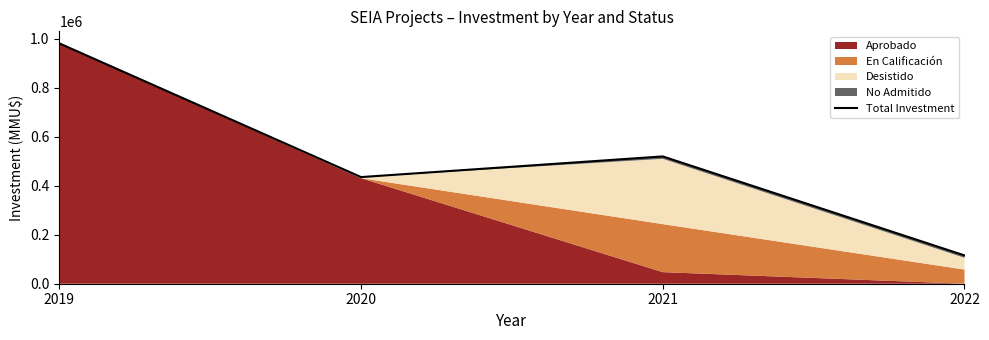

At which label is the value closest to 548135?

2021